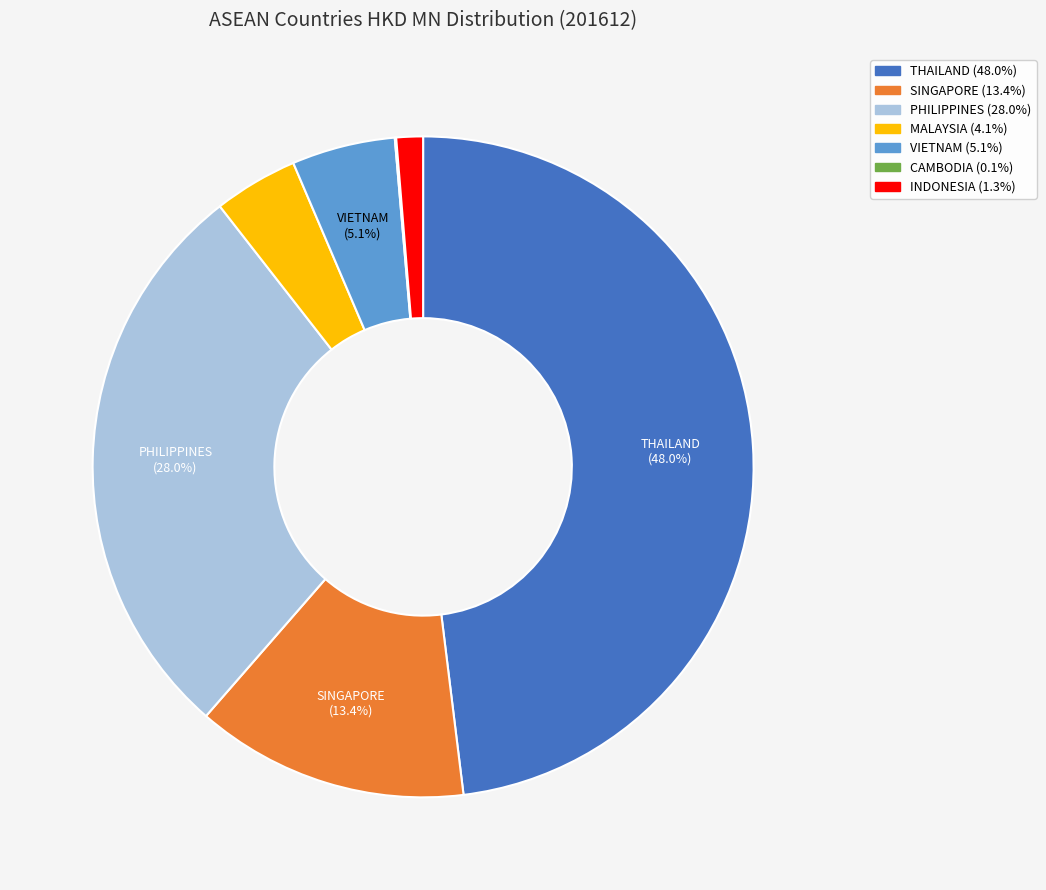

To the nearest percent, what percentage of the pie is MALAYSIA?

4%